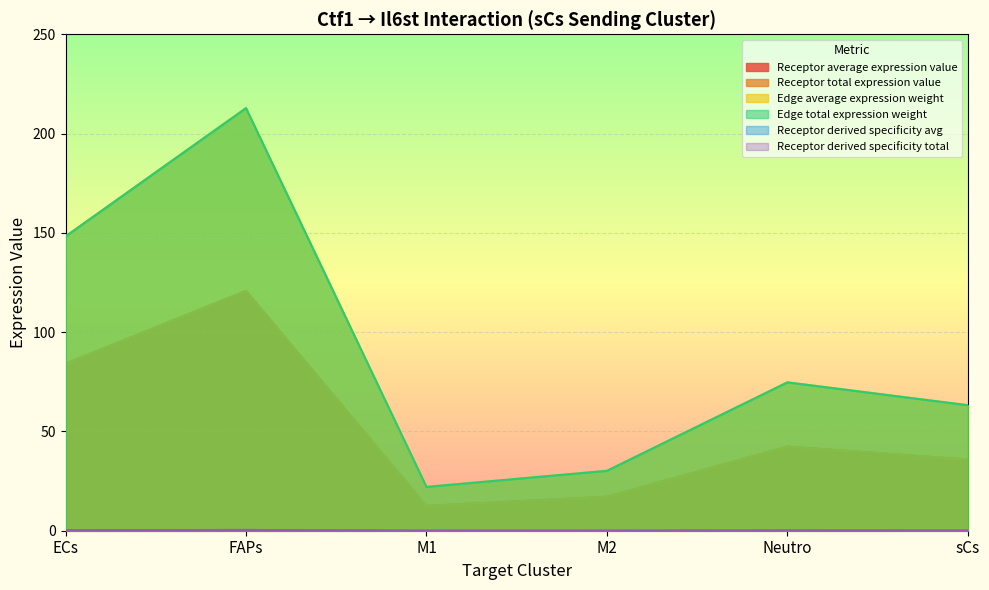

Count the number of categories in the chart.

6